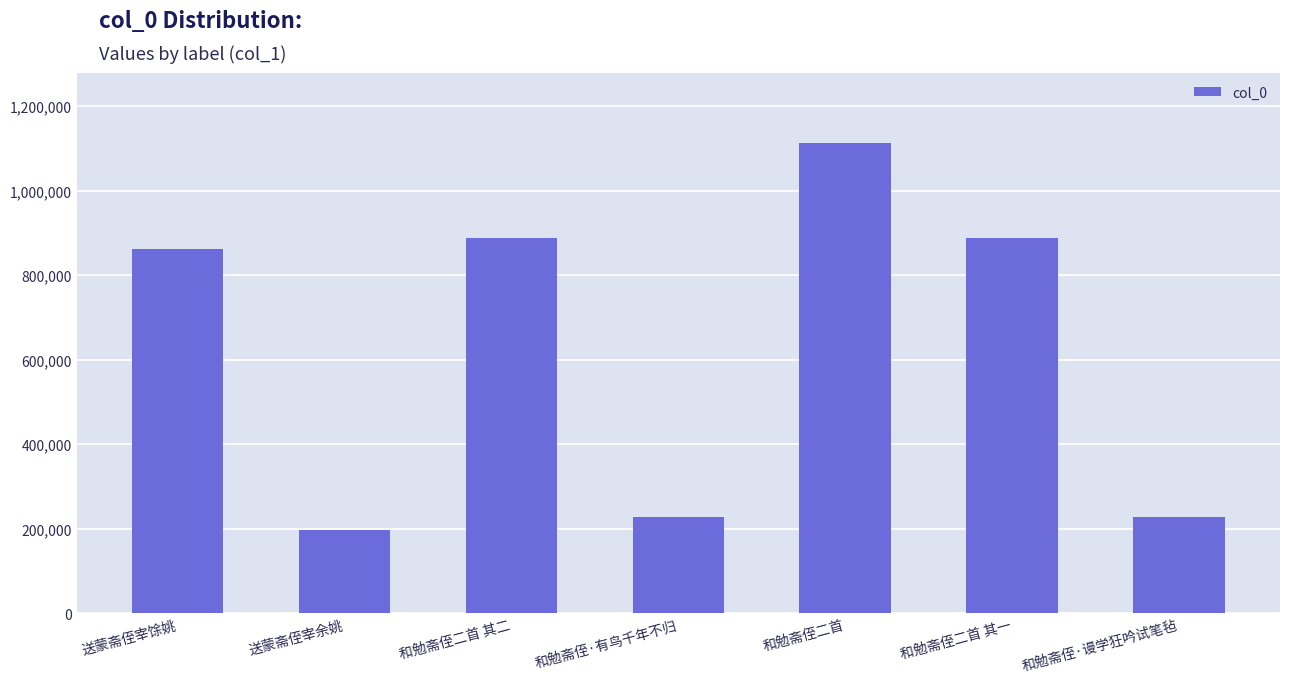

Approximately how many times larger is the value at 和勉斋侄二首 其一 compared to 送蒙斋侄宰馀姚?

1.0